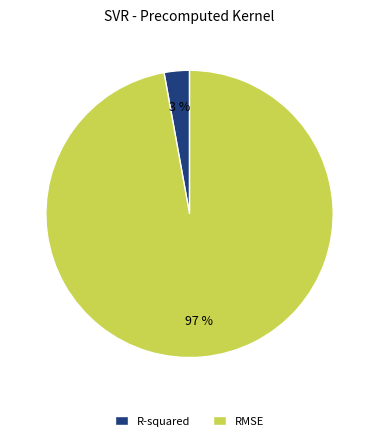

Do RMSE and R-squared together represent more than half of the pie?

Yes